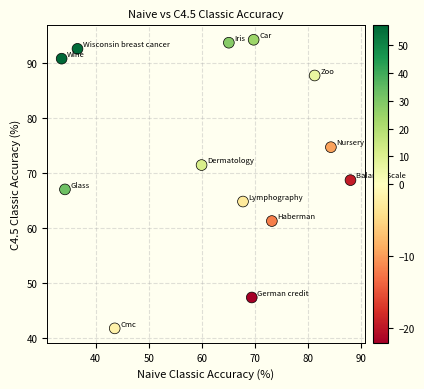

What is the range of X values (max minus min)?

54.5